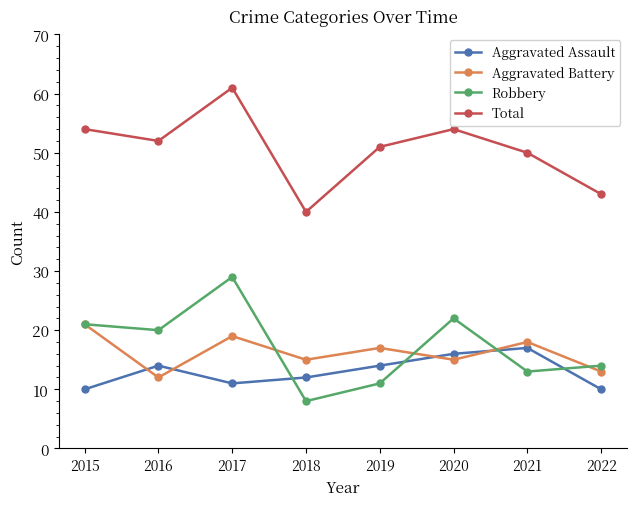

Rank the series at 2020 from highest to lowest value.

Total, Robbery, Aggravated Assault, Aggravated Battery